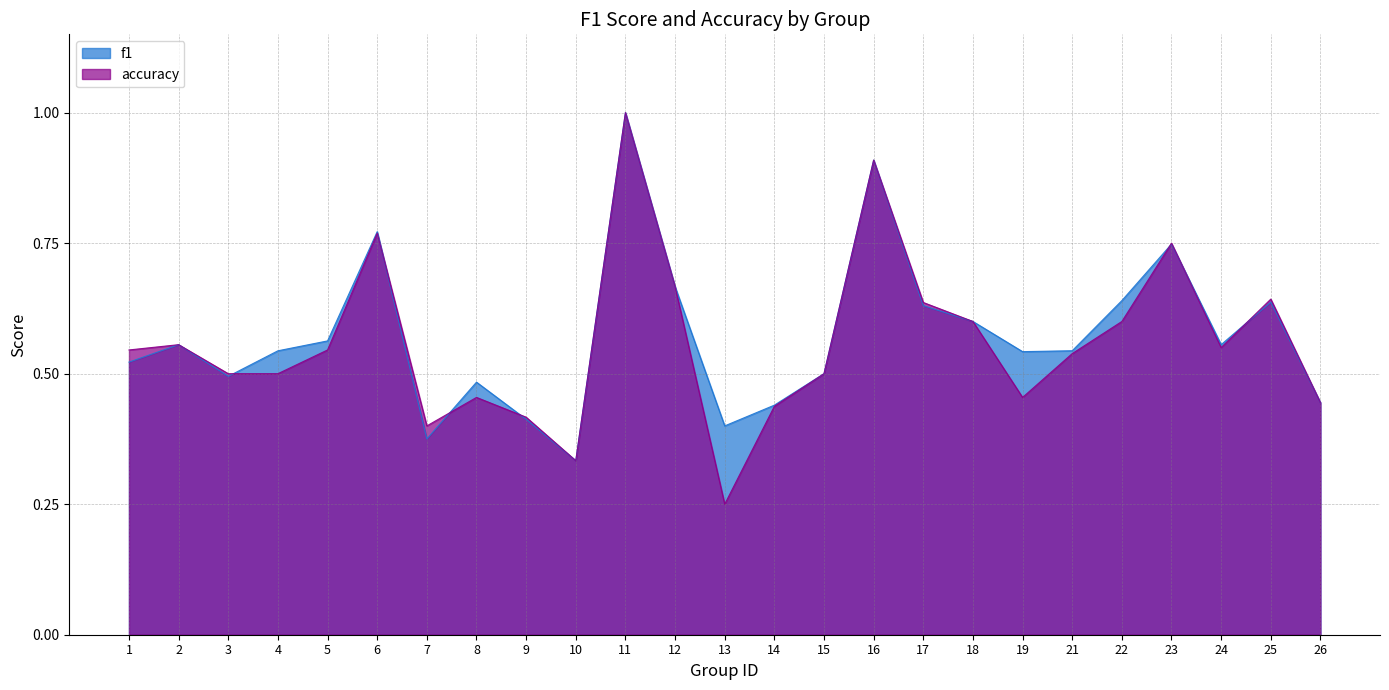

The f1 series shows 0.5 at 8. True or false?

True